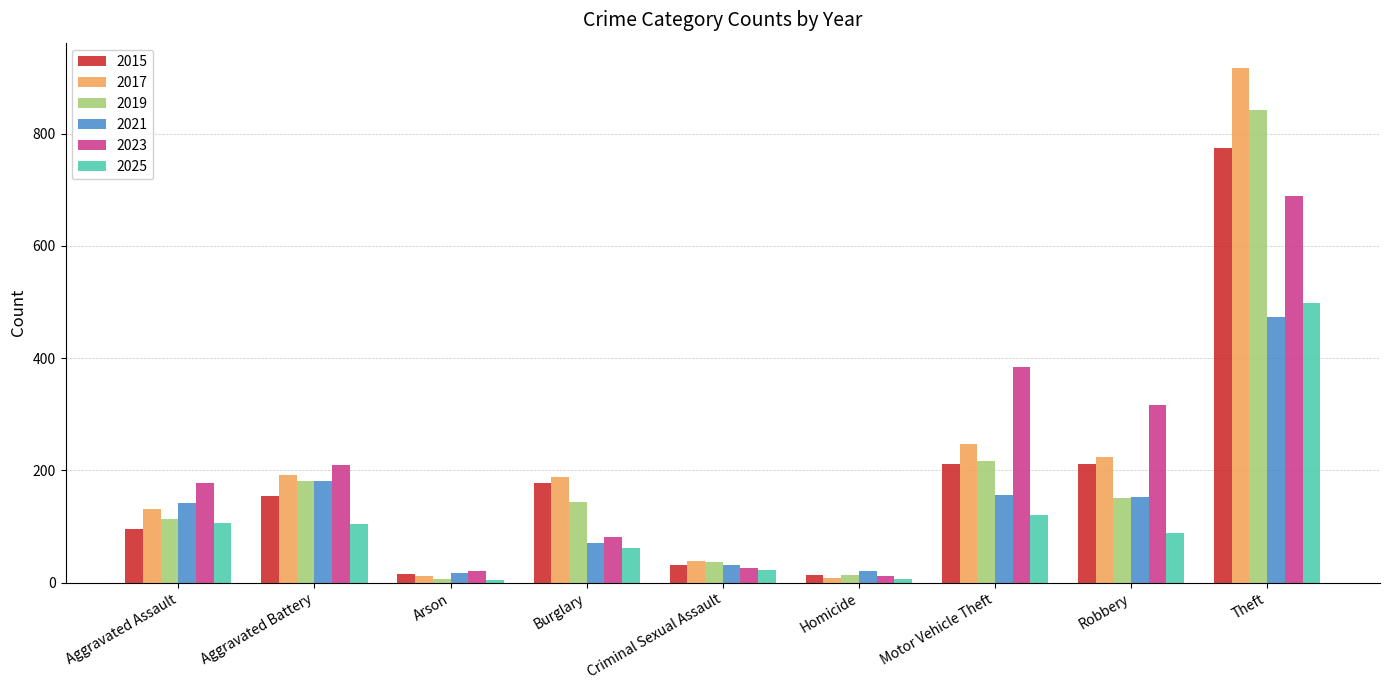

Where is 2025 nearest to the value 251?

Motor Vehicle Theft